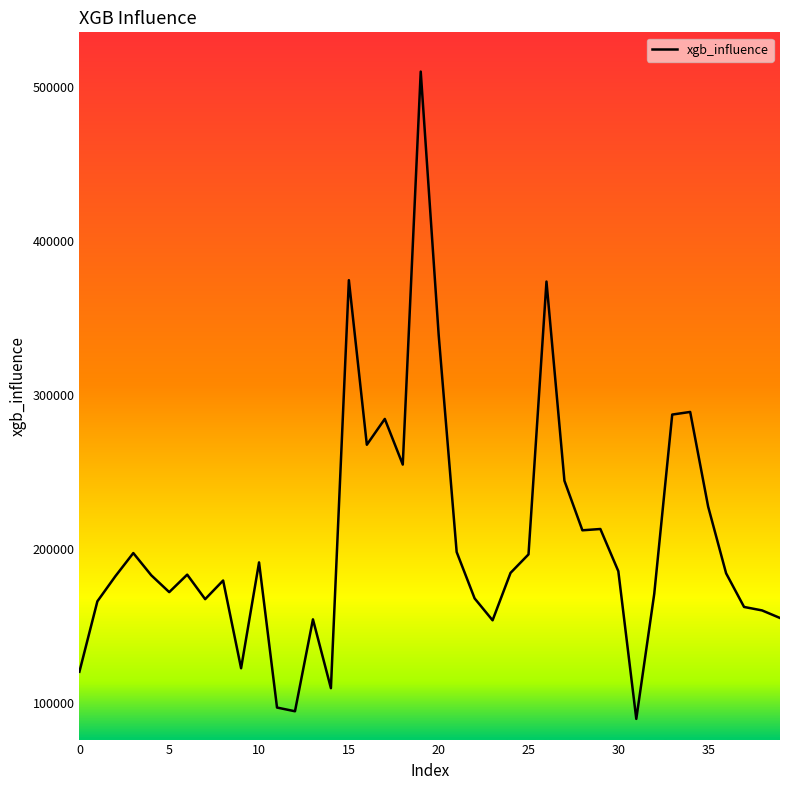

What is the minimum value shown in the chart?

89576.5